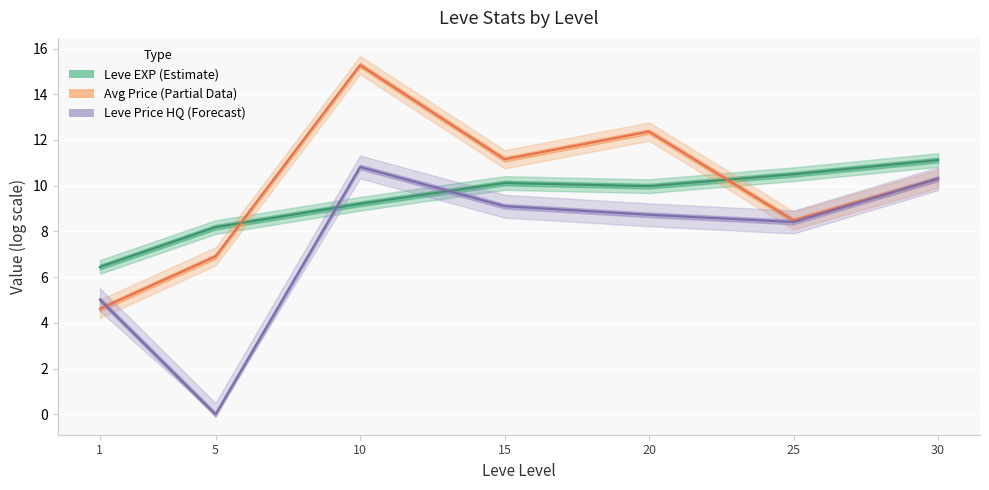

Which series ends up on top after the final intersection of Leve Price HQ (Forecast) and Leve EXP (Estimate)?

Leve EXP (Estimate)